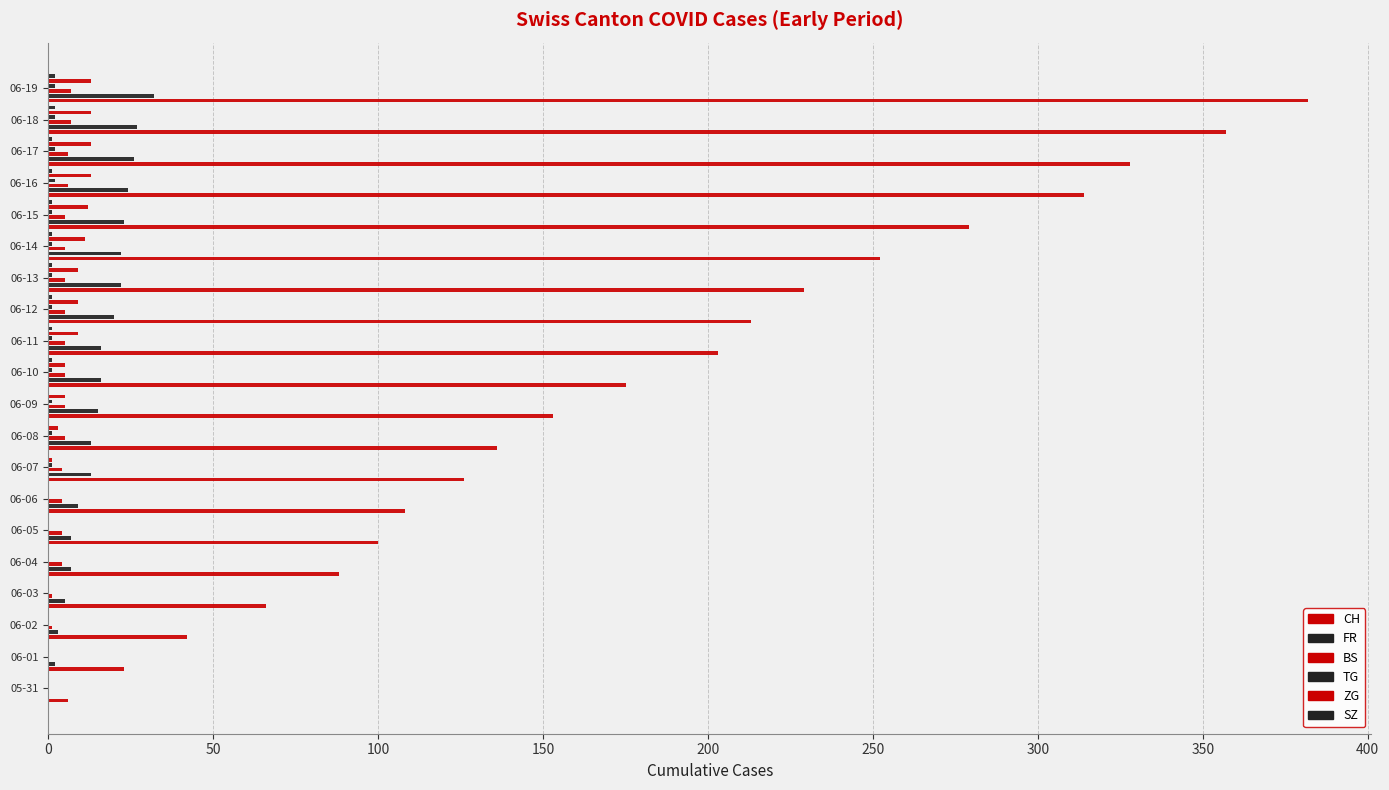

What are all the series names shown in the legend?

CH, FR, BS, TG, ZG, SZ